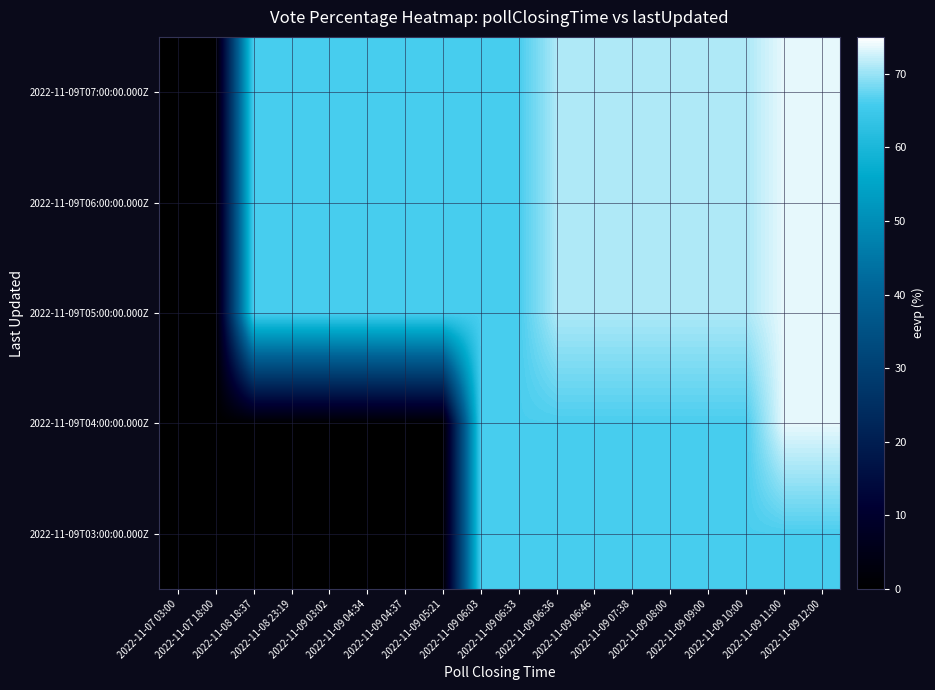

What is the maximum value shown in the chart?

73.8